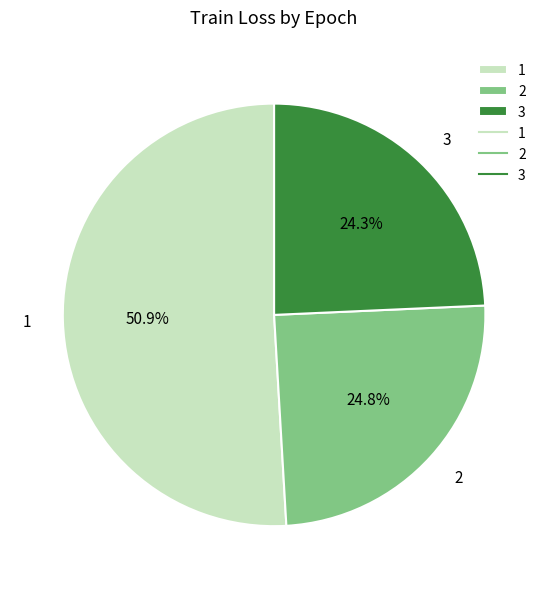

Combined, what portion of the pie is 1 and 3?

75.2%